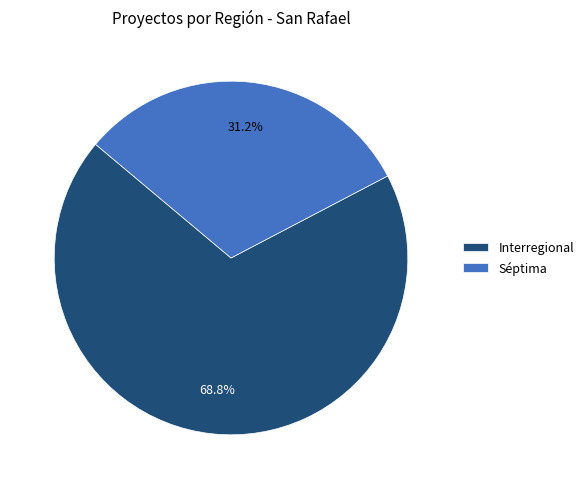

Between Séptima and Interregional, which is larger?

Interregional